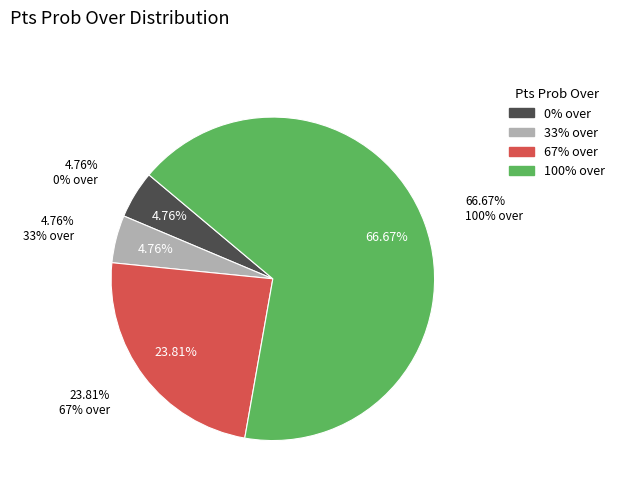

Which slice is the smallest?

33